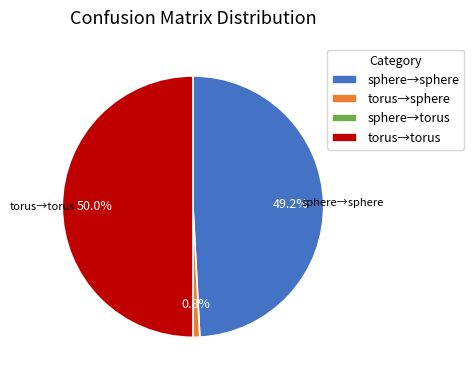

Does sphere→sphere represent more than half of the total?

No